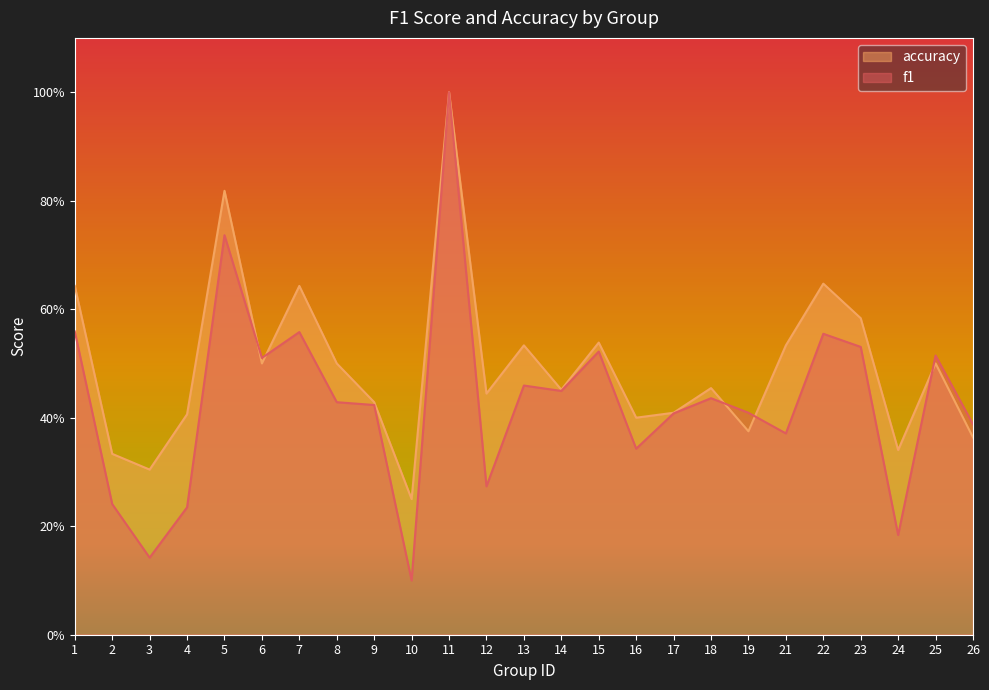

At which category does accuracy reach its first local peak?

5